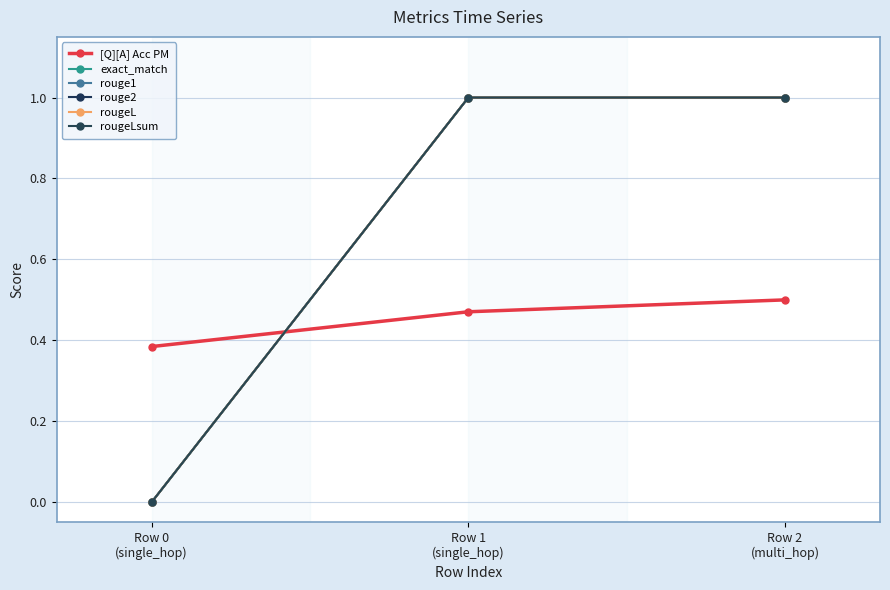

Does the chart have visible grid lines?

Yes